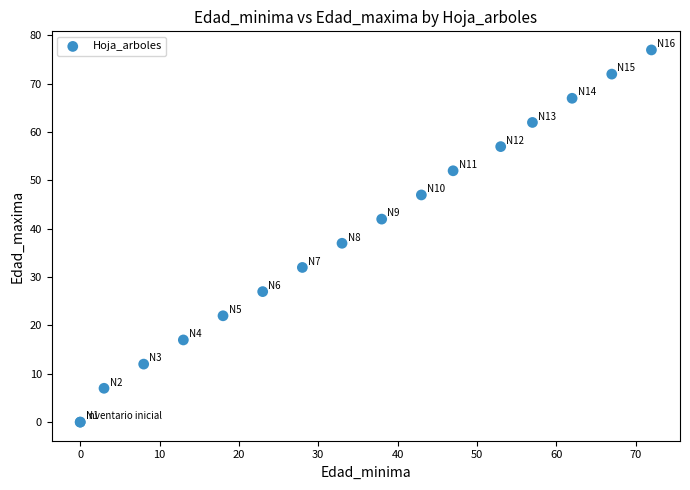

What Y value in the scatter plot is closest to 38?

37